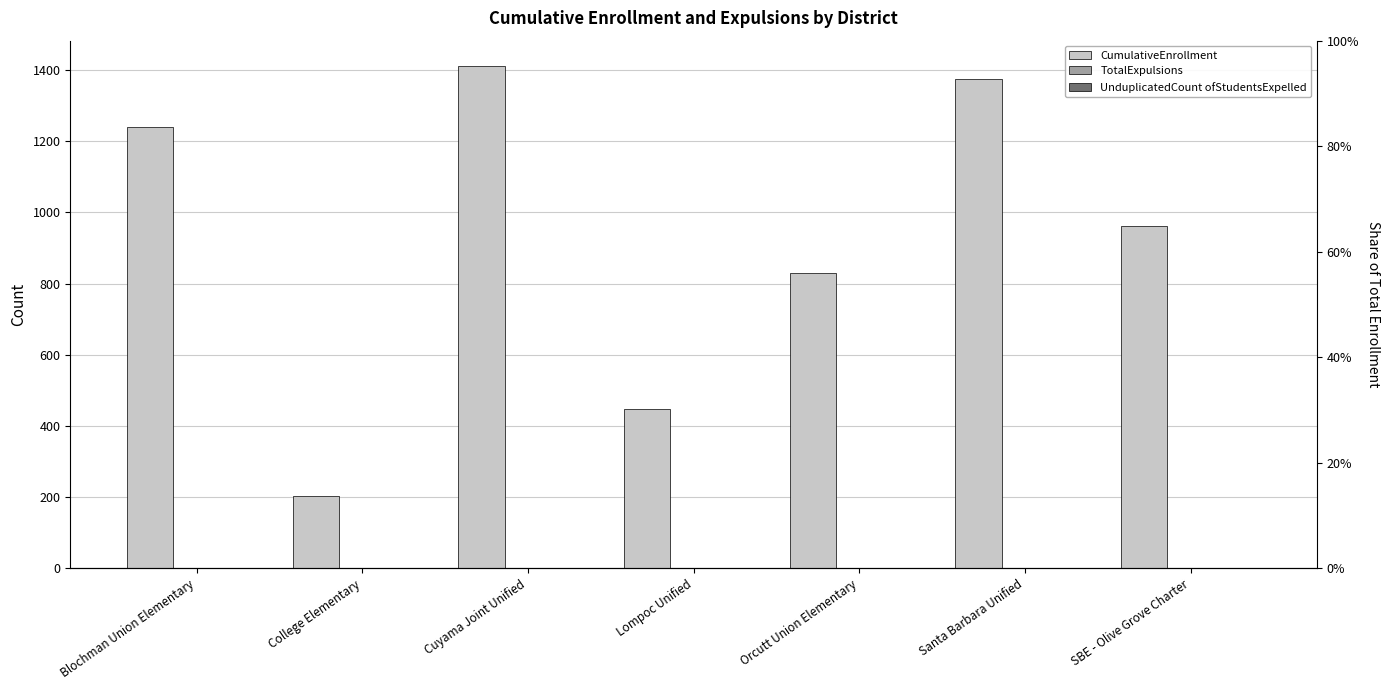

Reading left to right, transcribe all the data shown in this chart.

CumulativeEnrollment: Blochman Union Elementary=1241	College Elementary=203	Cuyama Joint Unified=1412	Lompoc Unified=448	Orcutt Union Elementary=831	Santa Barbara Unified=1375	SBE - Olive Grove Charter=961
TotalExpulsions: Blochman Union Elementary=0	College Elementary=0	Cuyama Joint Unified=0	Lompoc Unified=0	Orcutt Union Elementary=0	Santa Barbara Unified=0	SBE - Olive Grove Charter=0
UnduplicatedCount ofStudentsExpelled: Blochman Union Elementary=0	College Elementary=0	Cuyama Joint Unified=0	Lompoc Unified=0	Orcutt Union Elementary=0	Santa Barbara Unified=0	SBE - Olive Grove Charter=0